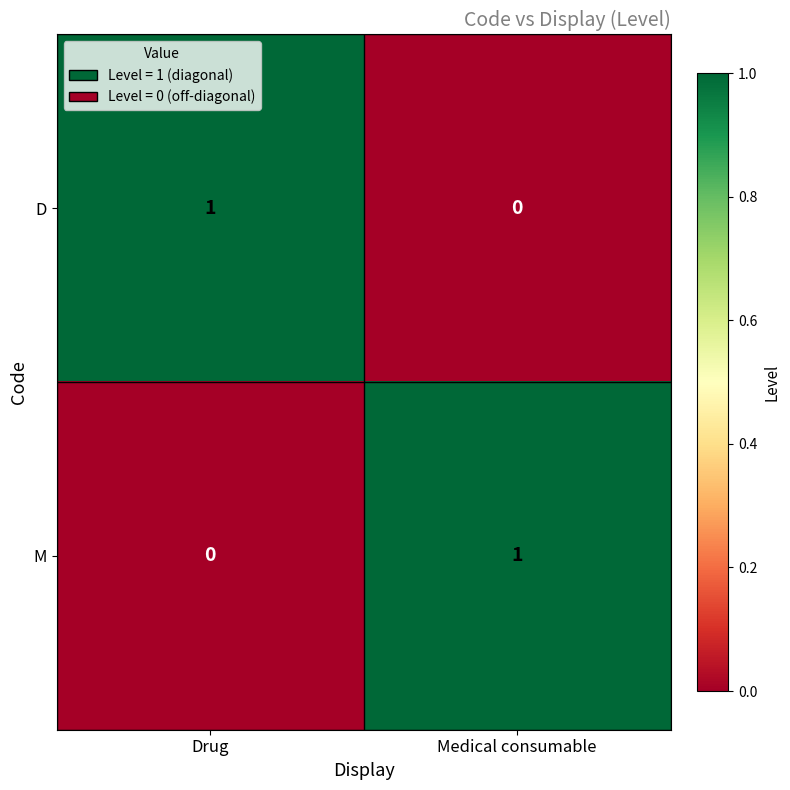

The value of D at Drug is 1. True or false?

True